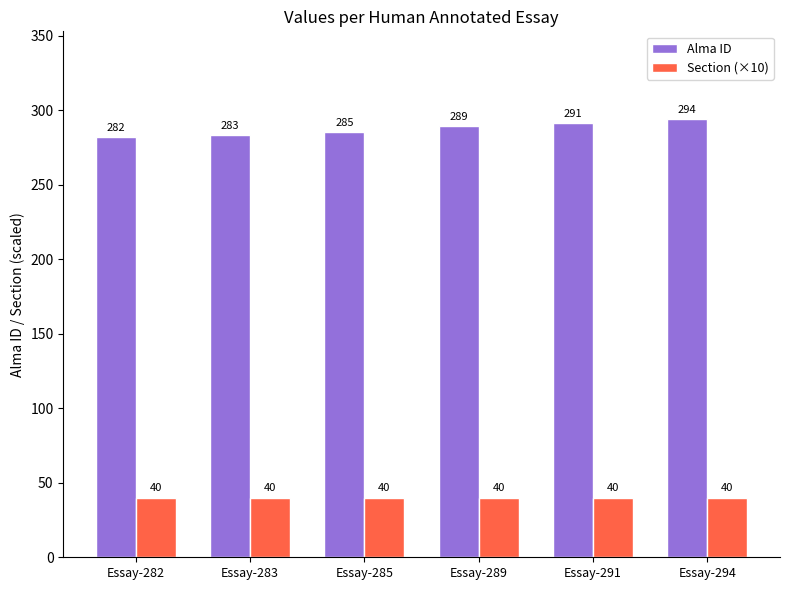

Rank the categories by Alma ID value from highest to lowest.

Essay-294, Essay-291, Essay-289, Essay-285, Essay-283, Essay-282